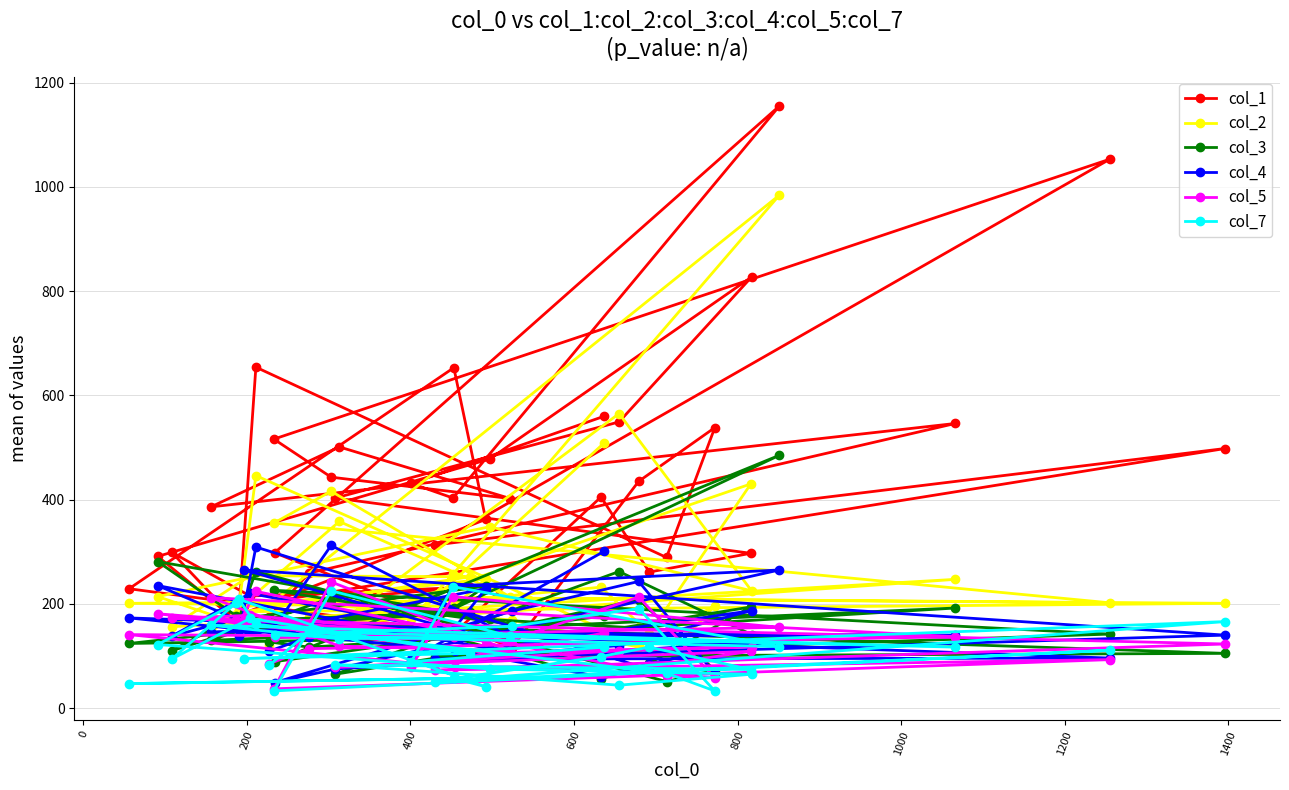

Which series has the largest range (max minus min)?

col_1